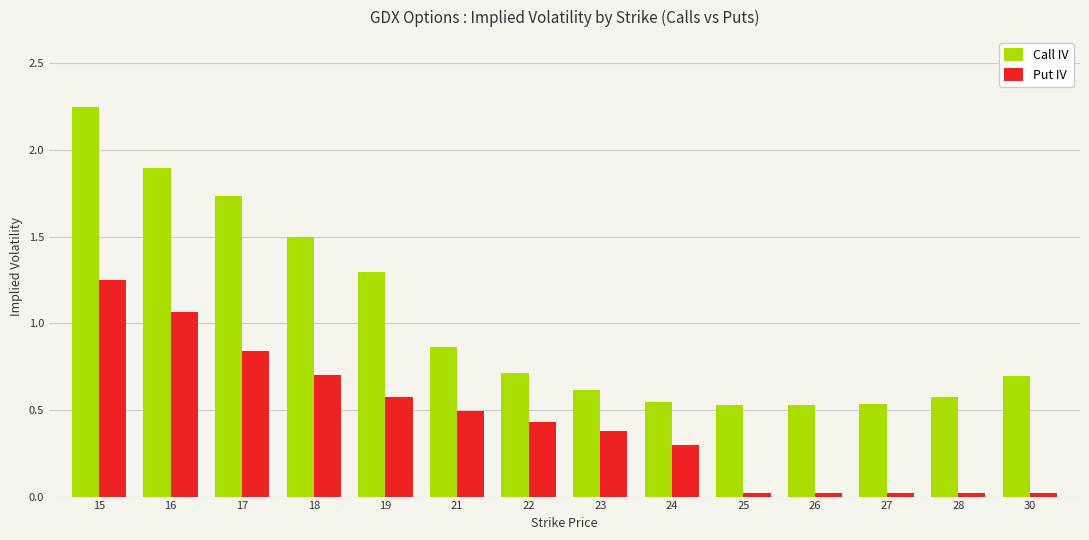

List the series in order of their overall mean, lowest first.

Put IV, Call IV